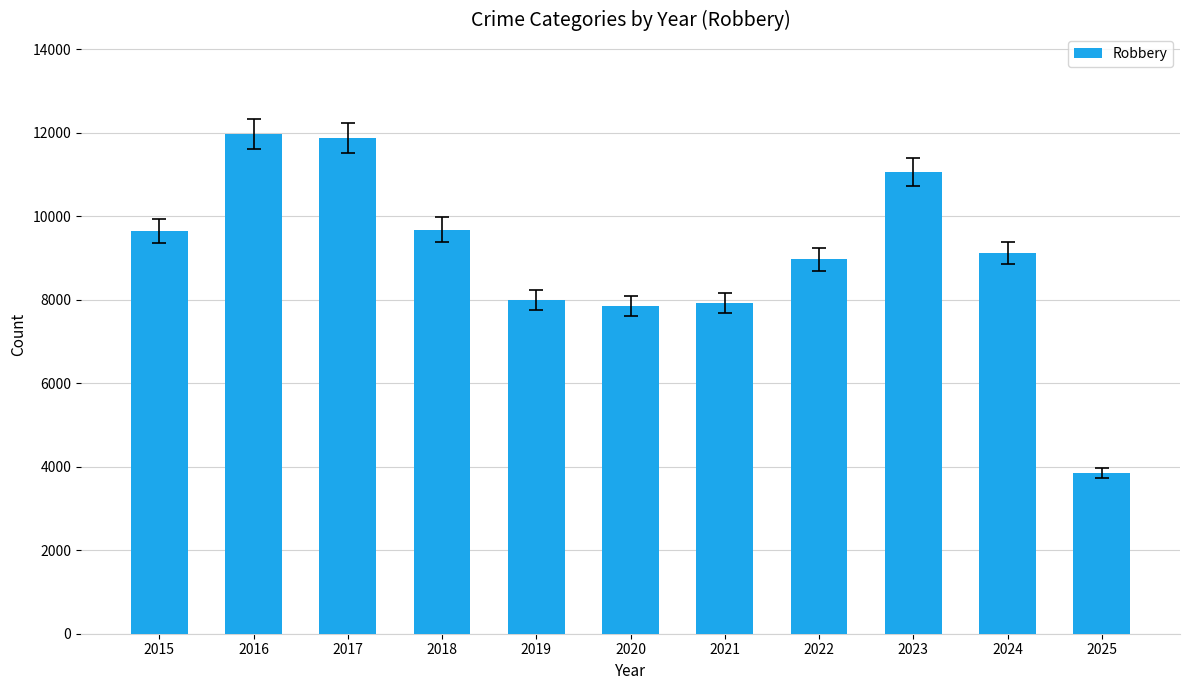

Does the chart contain any negative values?

No